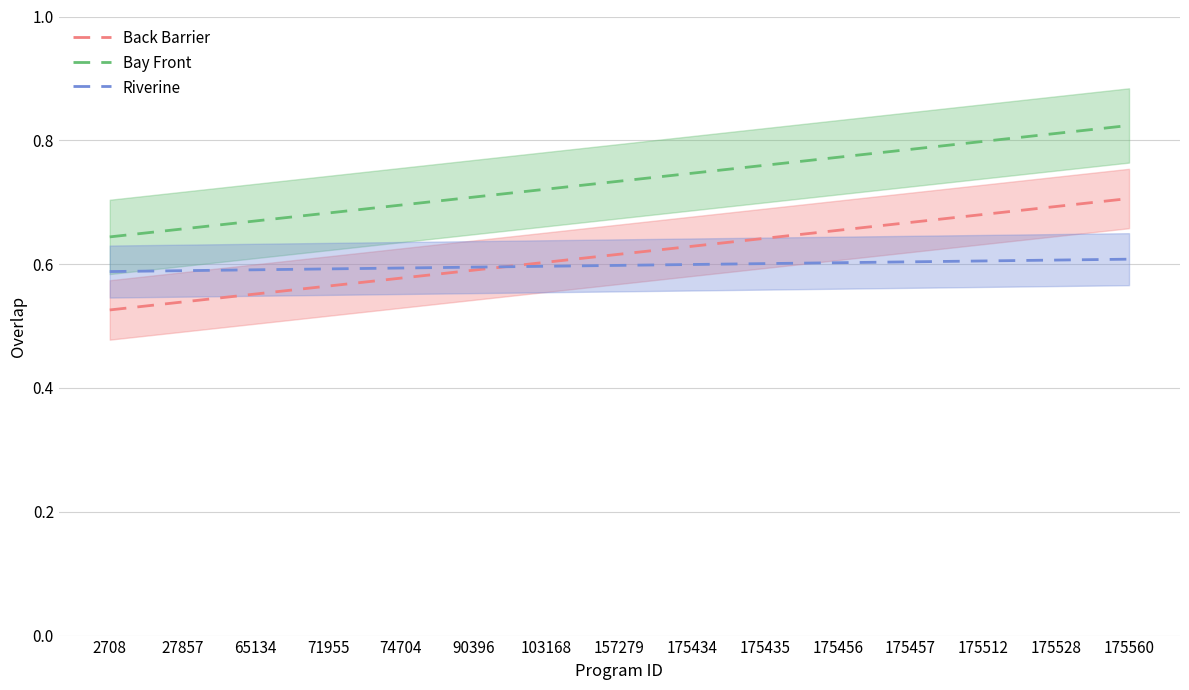

At how many categories does at least one series exceed 0?

15